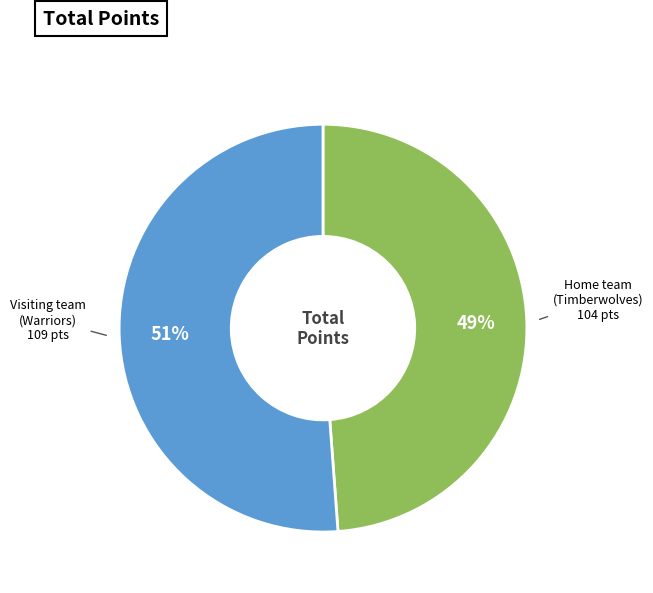

Is it true that Visiting team (Warriors) is 51% of the pie?

True